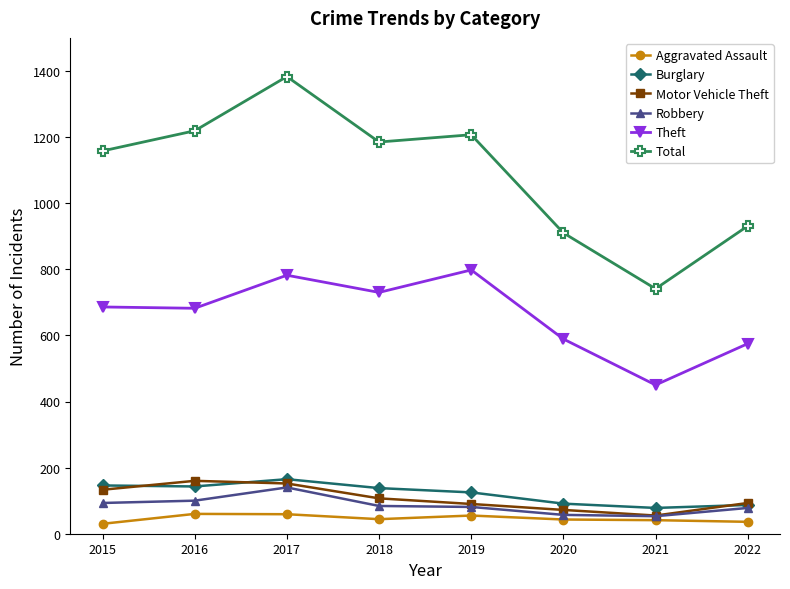

Which series has the largest range (max minus min)?

Total